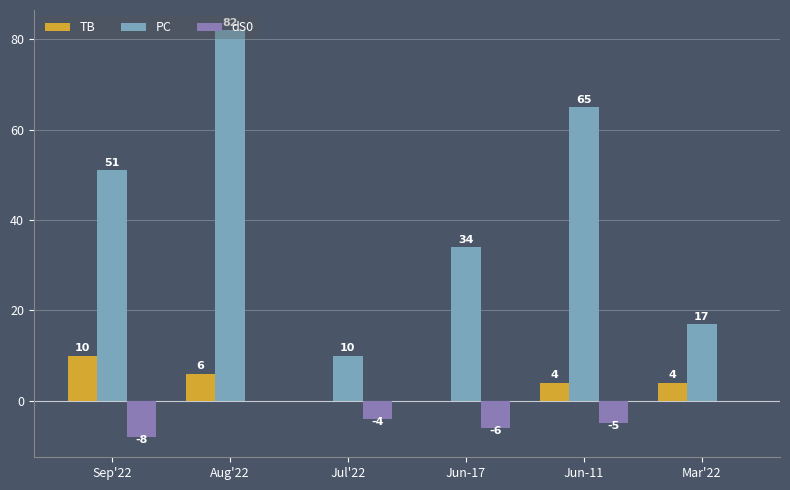

The PC series shows 15 at Jul'22. True or false?

False